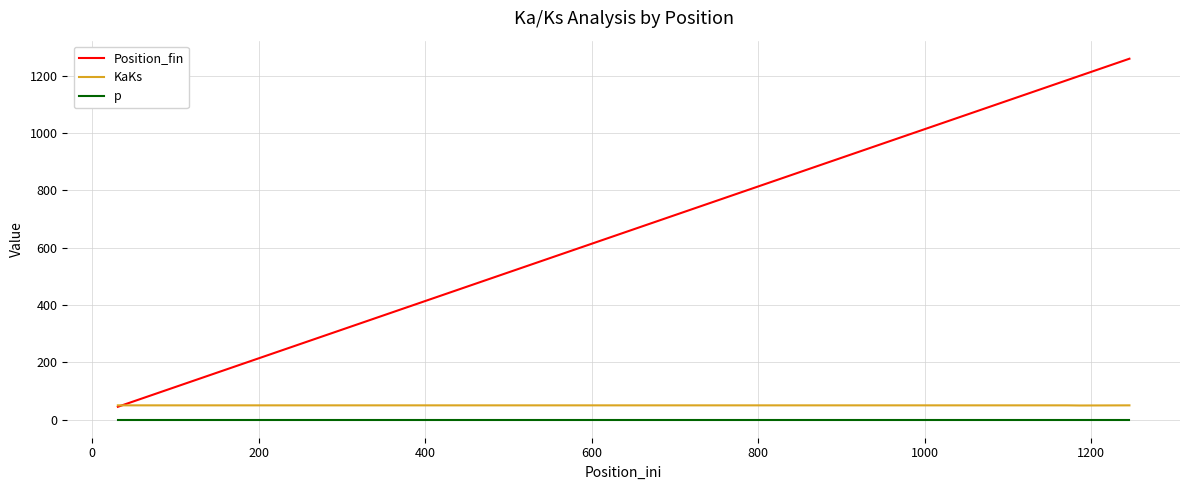

True or false: Position_fin and p cross at least once.

False